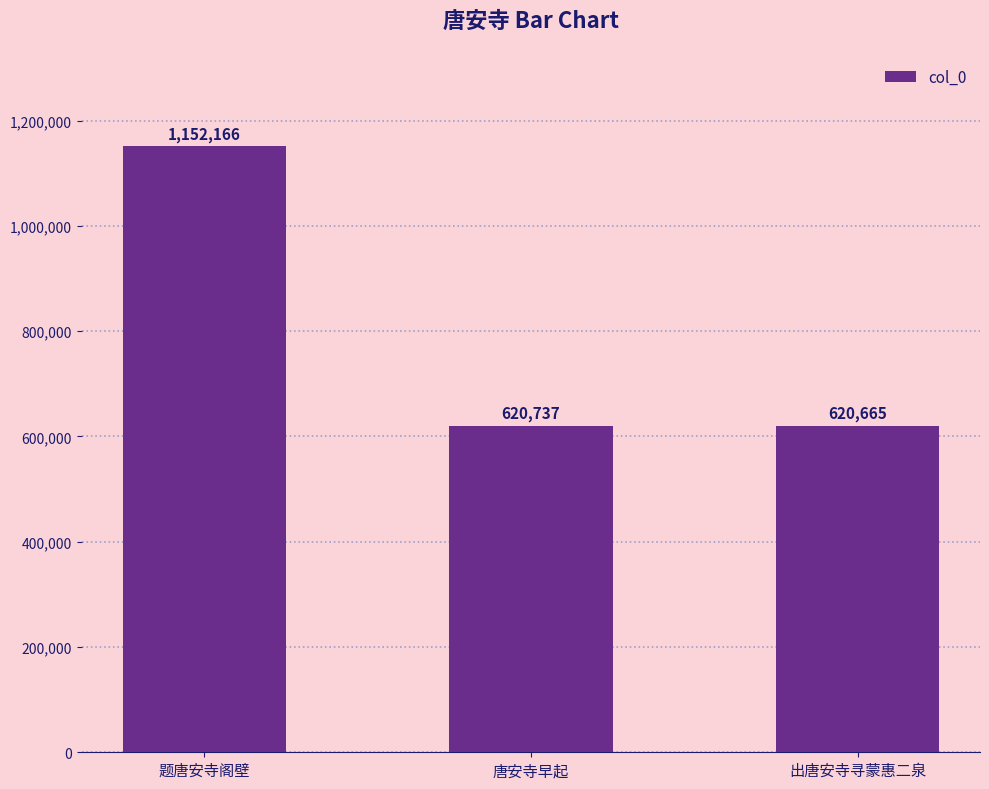

What is the change in value from 题唐安寺阁壁 to 出唐安寺寻蒙惠二泉?

-531501